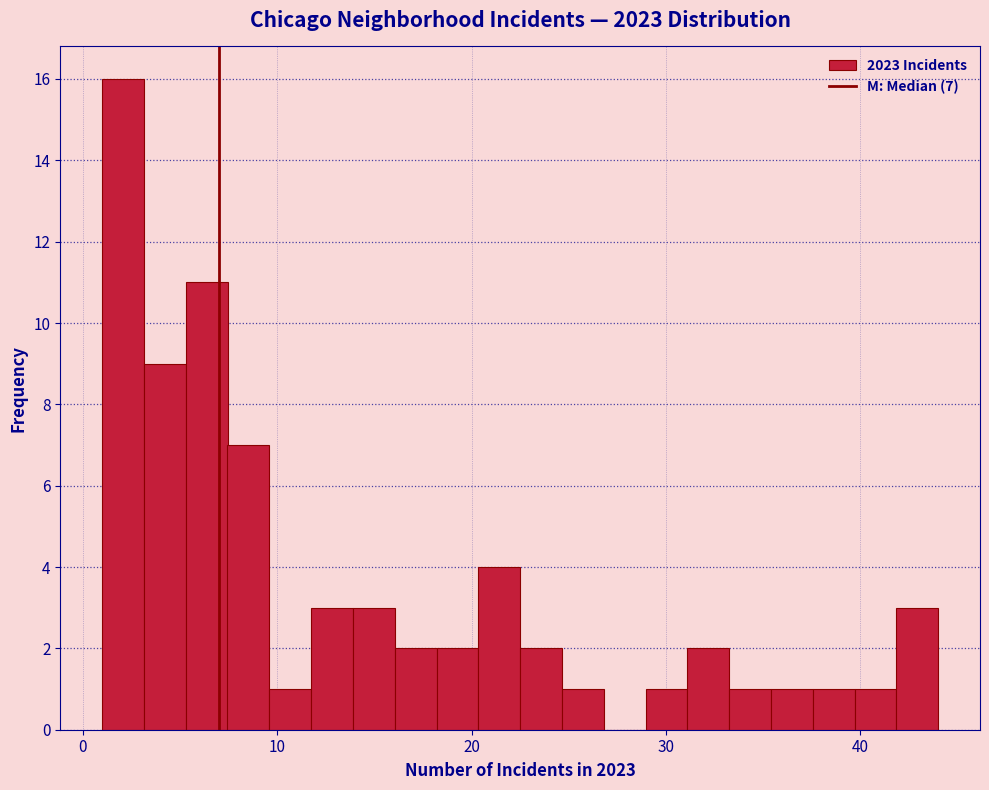

Read against the x-axis, roughly where is the centre of the tallest bar?

2